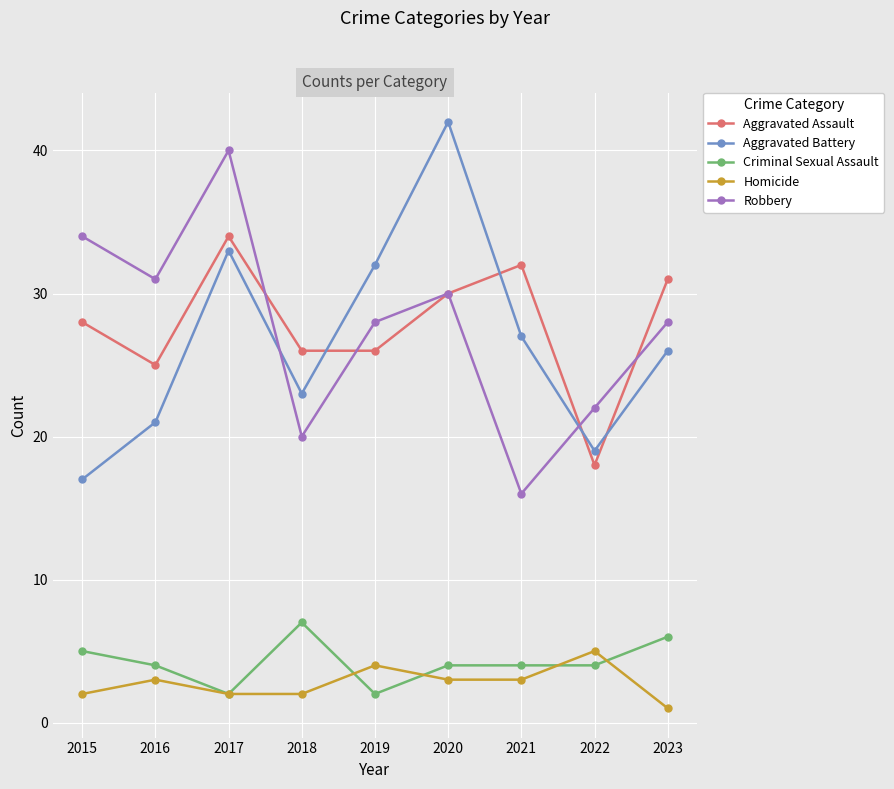

What are all the series names shown in the legend?

Aggravated Assault, Aggravated Battery, Criminal Sexual Assault, Homicide, Robbery